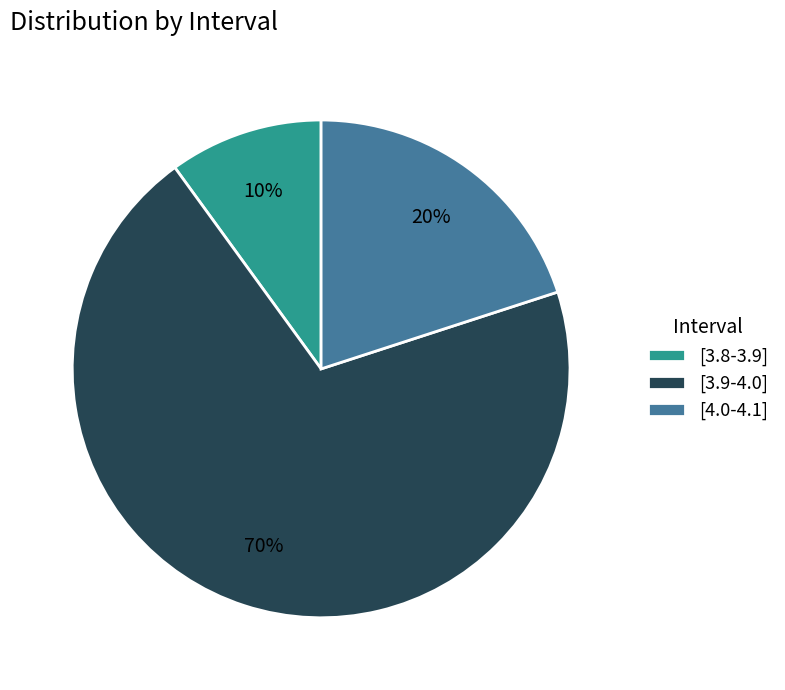

The [3.9-4.0] slice represents 62% of the pie. True or false?

False